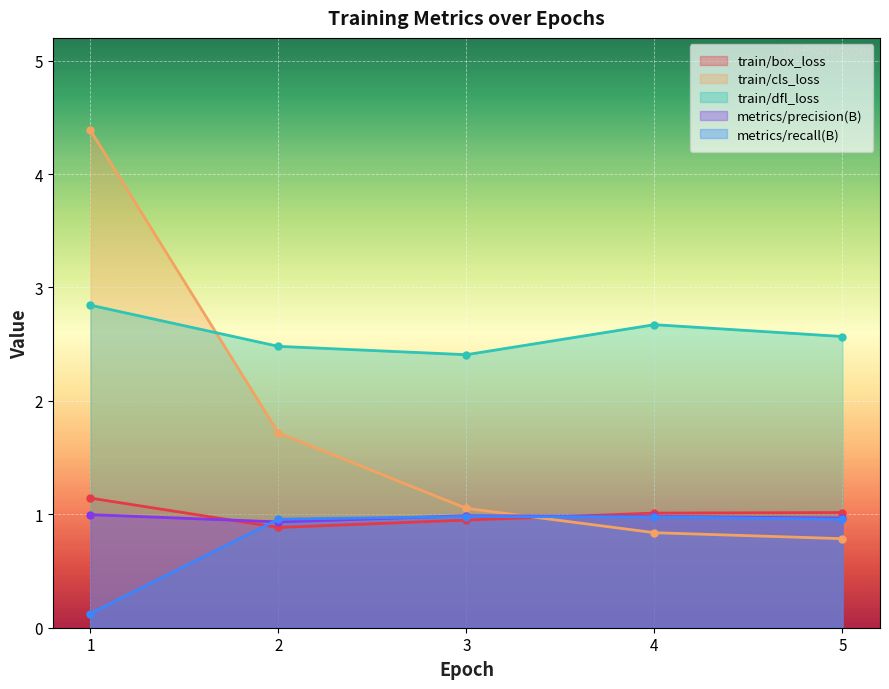

At which label does train/box_loss first exceed 1?

1